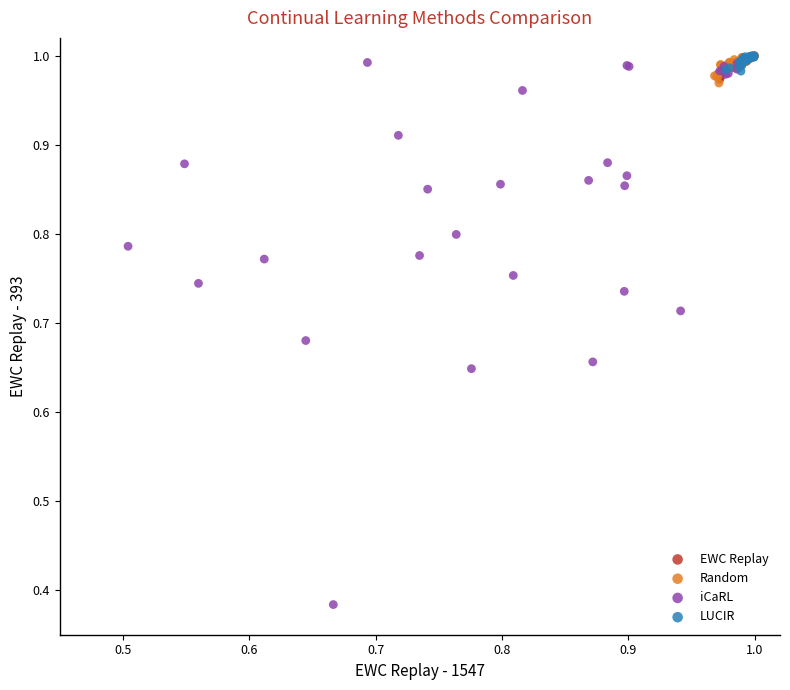

Which series has the largest Y range (max minus min)?

iCaRL